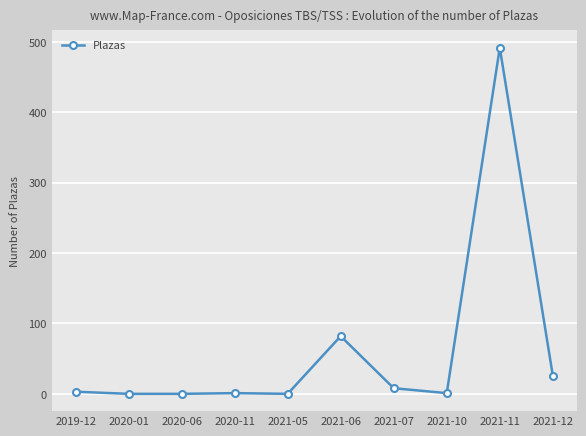

Is it true that the value at 2021-05 is 0?

True